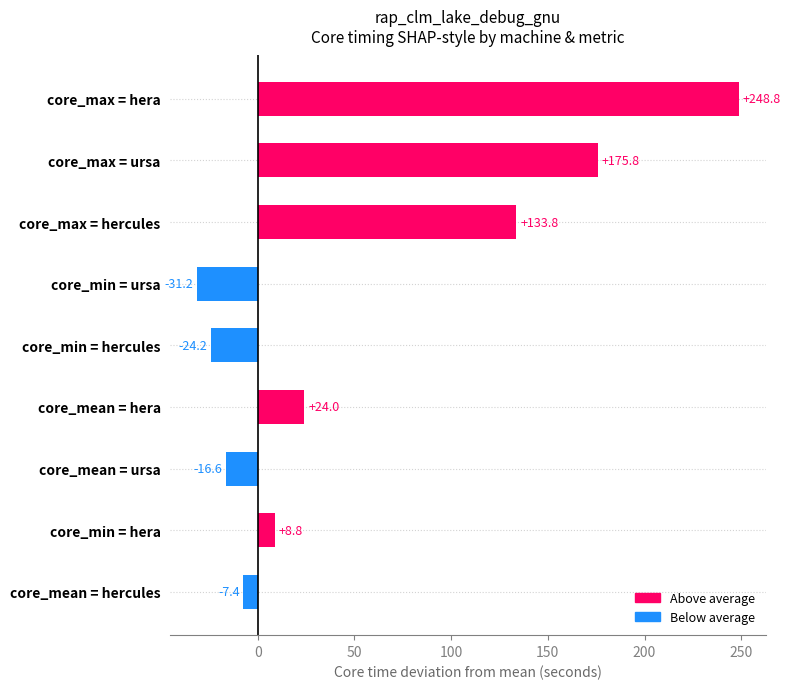

Between core_mean = hera and core_min = hercules, which is larger?

core_mean = hera